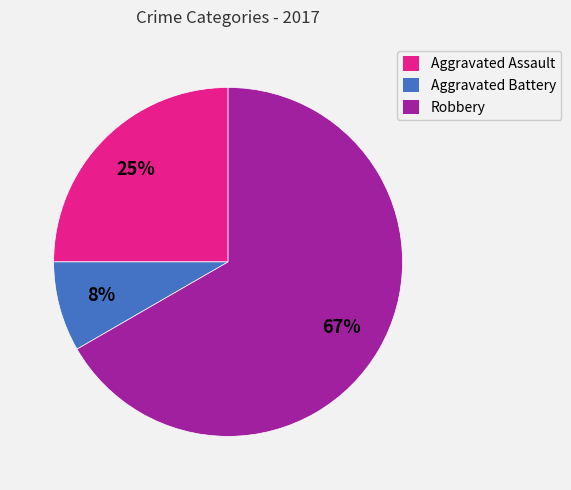

Approximately how many times larger is the value at Aggravated Battery compared to Aggravated Assault?

0.3